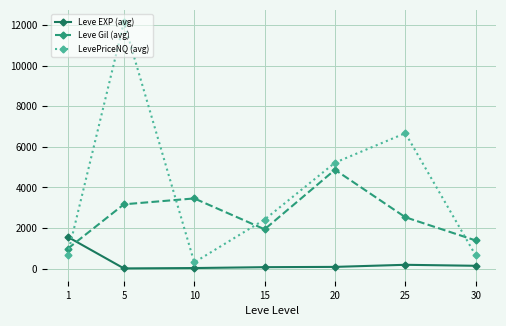

What is the difference between the highest and lowest values at 15?

2345